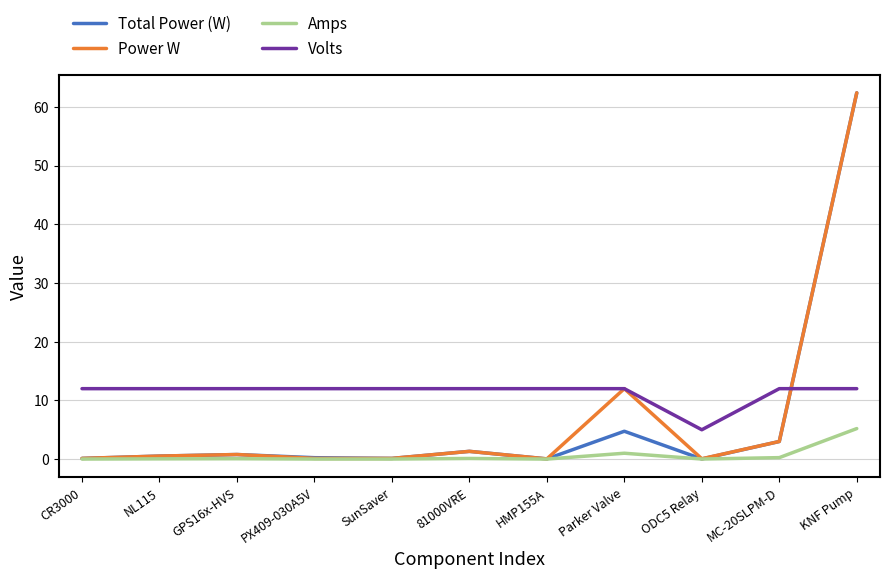

What are all the series names shown in the legend?

Total Power (W), Power W, Amps, Volts